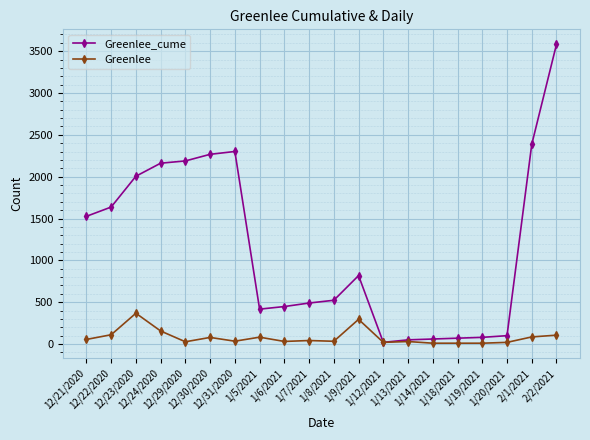

What is the maximum value for Greenlee_cume?

3582